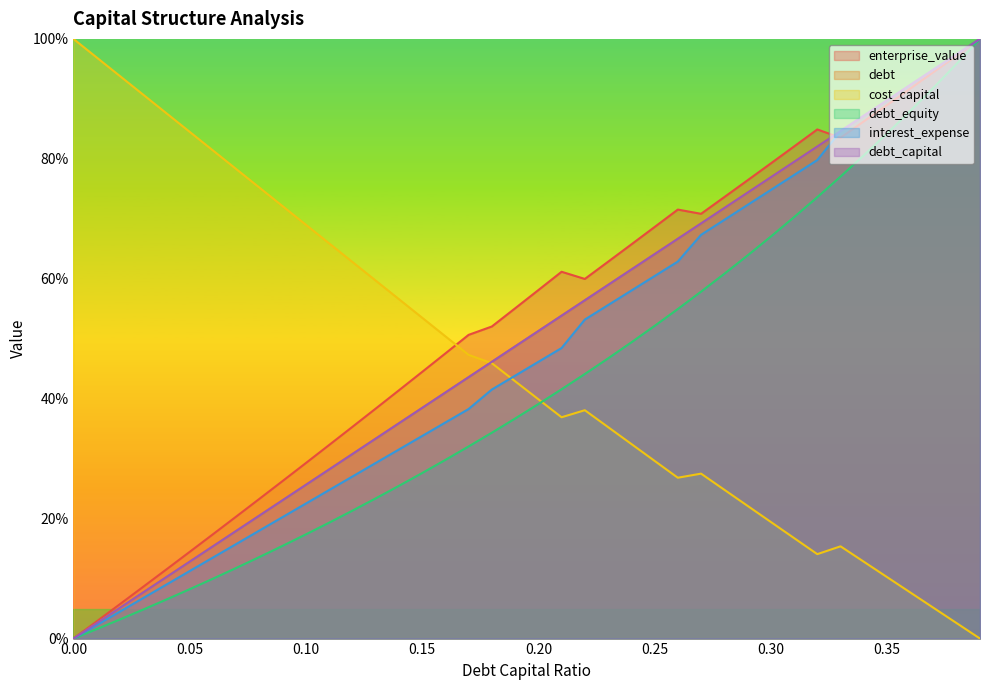

List the labels in order of debt_equity value, smallest first.

0, 0.01, 0.02, 0.03, 0.04, 0.05, 0.06, 0.07, 0.08, 0.09, 0.1, 0.11, 0.12, 0.13, 0.14, 0.15, 0.16, 0.17, 0.18, 0.19, 0.2, 0.21, 0.22, 0.23, 0.24, 0.25, 0.26, 0.27, 0.28, 0.29, 0.3, 0.31, 0.32, 0.33, 0.34, 0.35, 0.36, 0.37, 0.38, 0.39